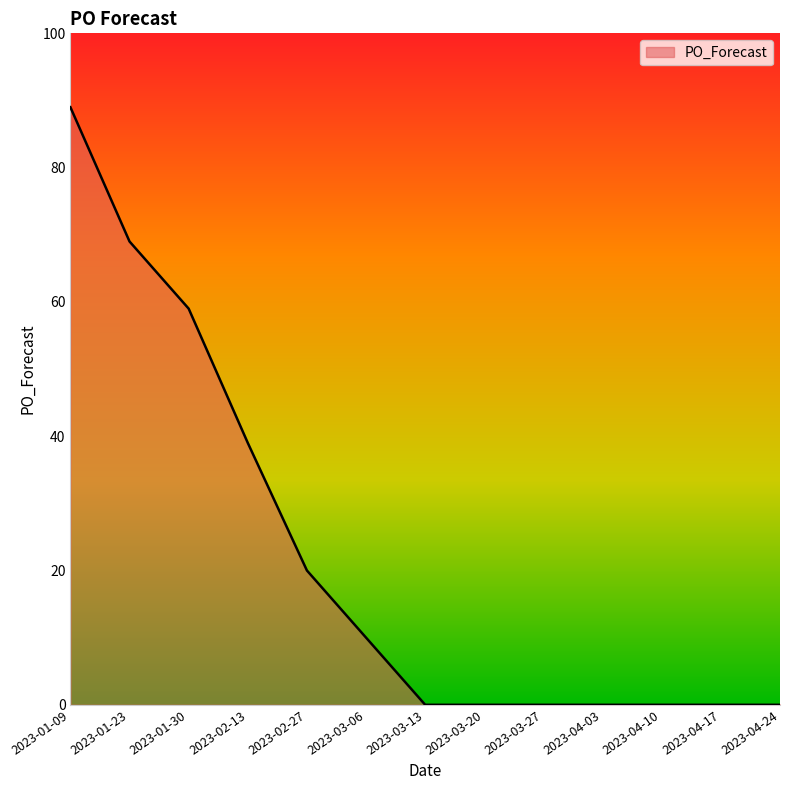

How many values are between 0 and 39?

10